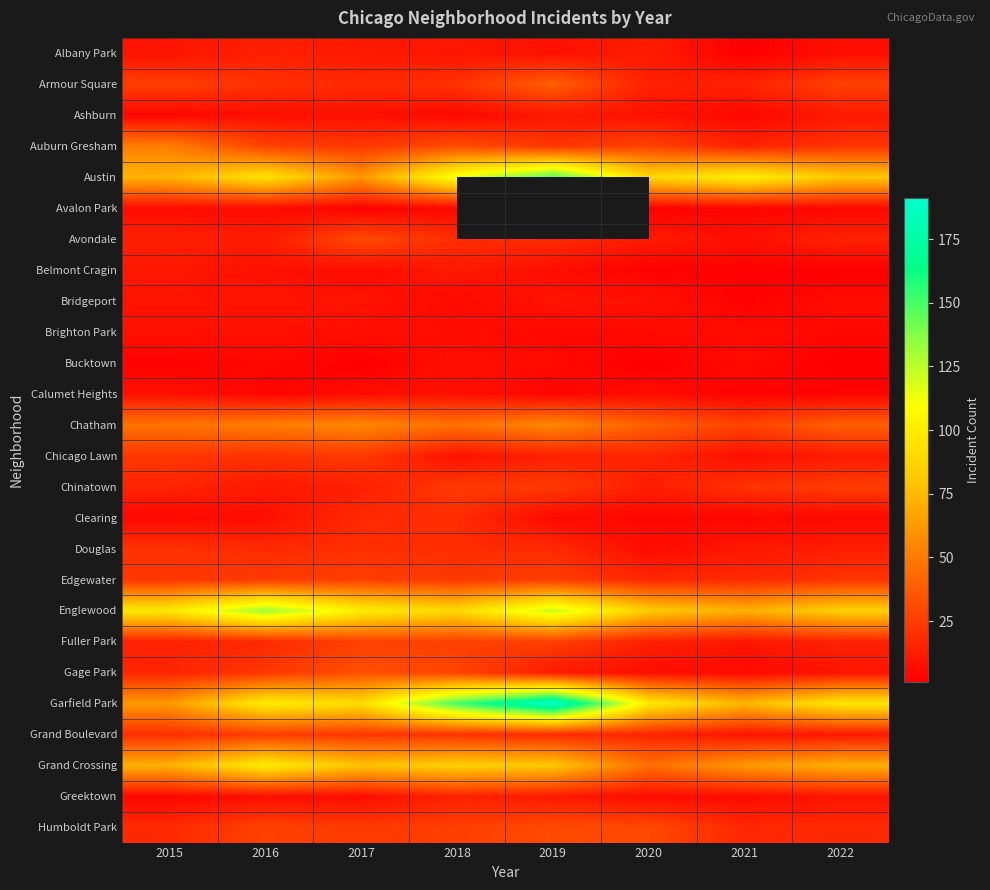

Where does the Belmont Cragin series first go above 7?

2015